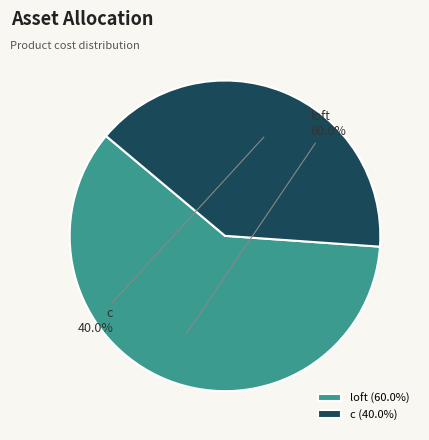

Rank the categories by value from highest to lowest.

loft, c